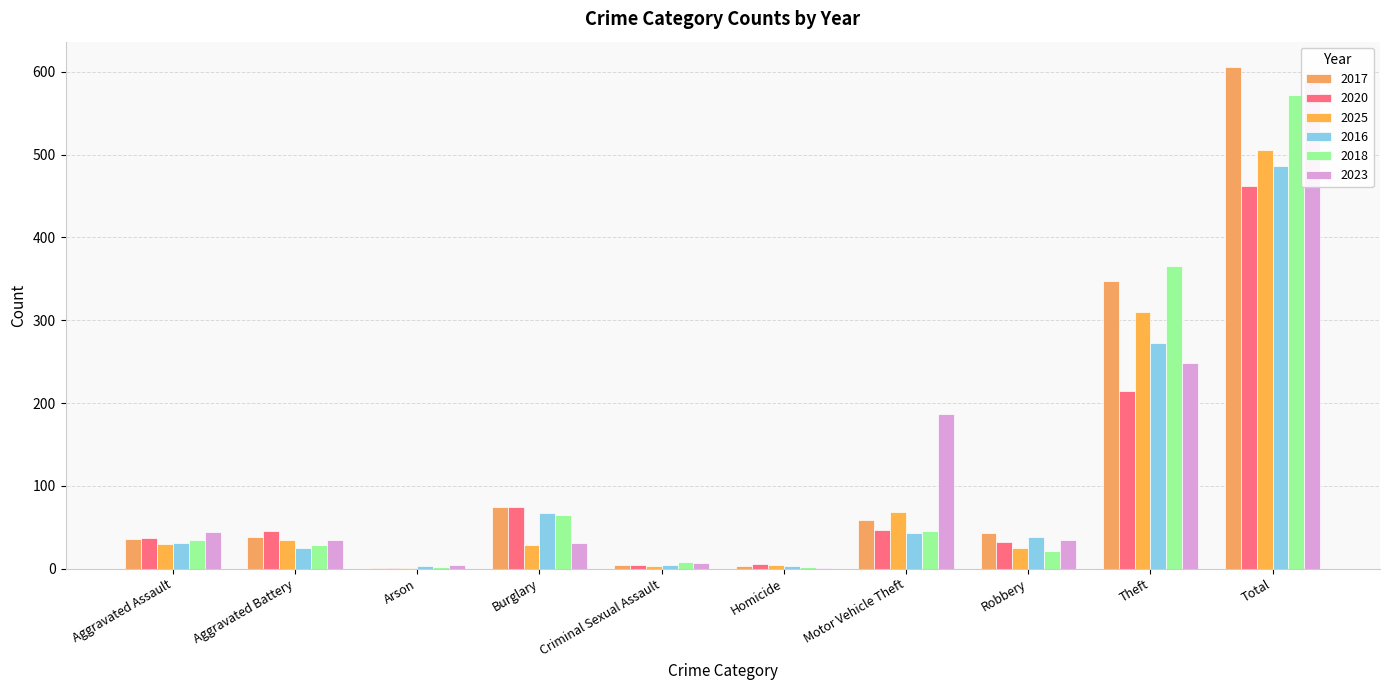

True or false: 2025 has a value of 7 at Homicide.

False